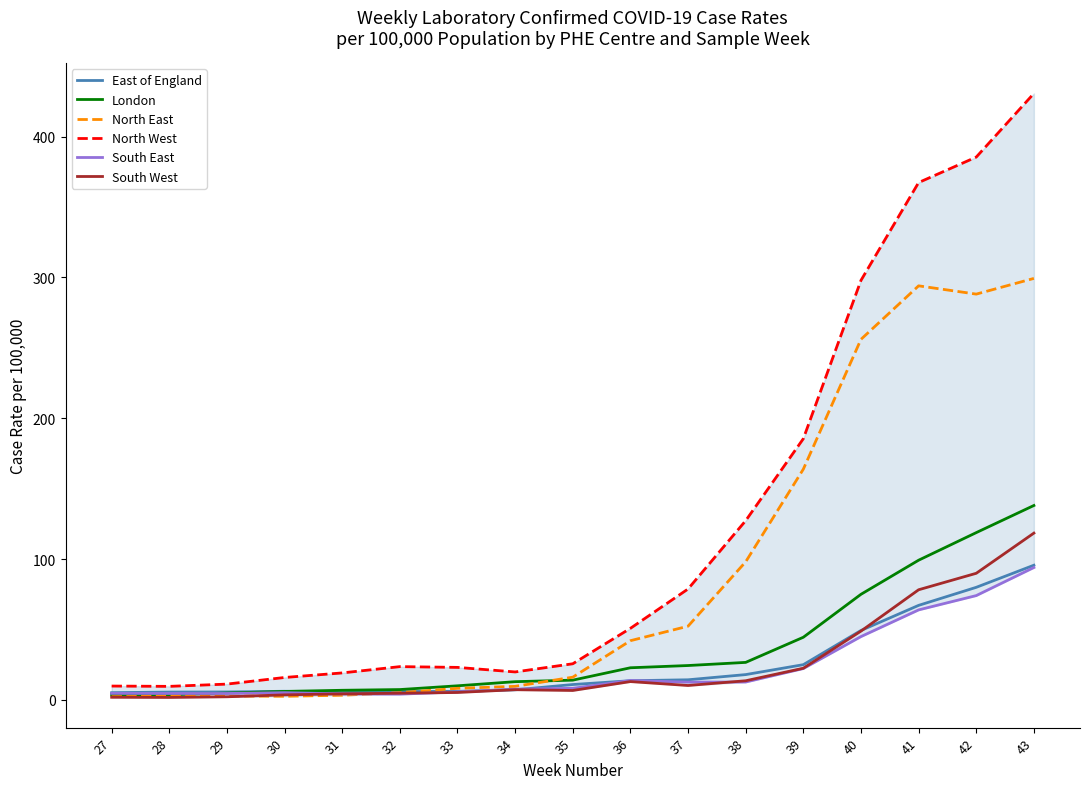

In East of England, how many points are lower than both neighbors (excluding endpoints)?

1